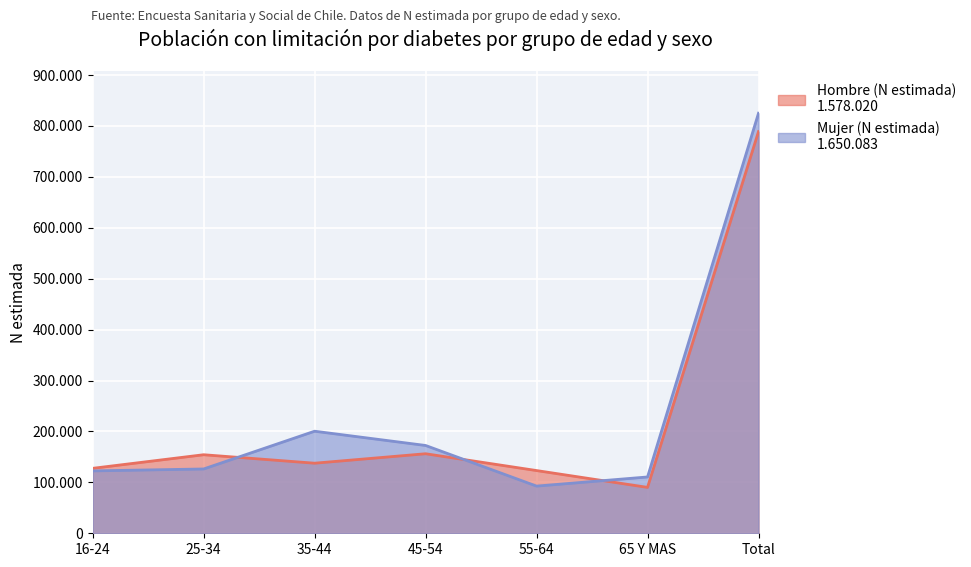

Which label corresponds to the smallest value in the chart?

65 Y MAS